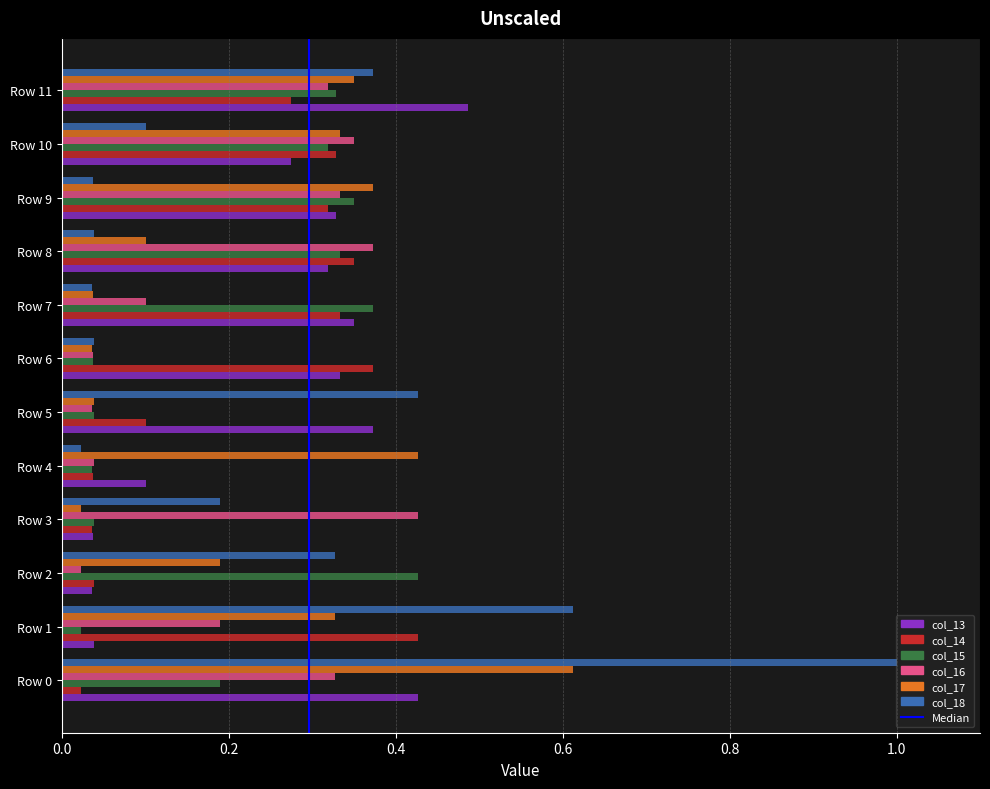

How many distinct data groups are displayed?

6